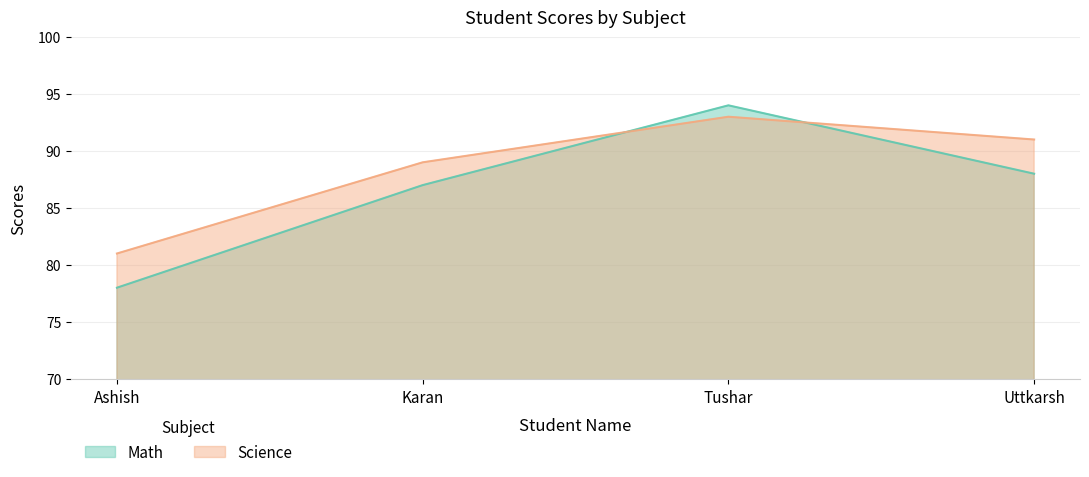

What are all the series names shown in the legend?

Math, Science